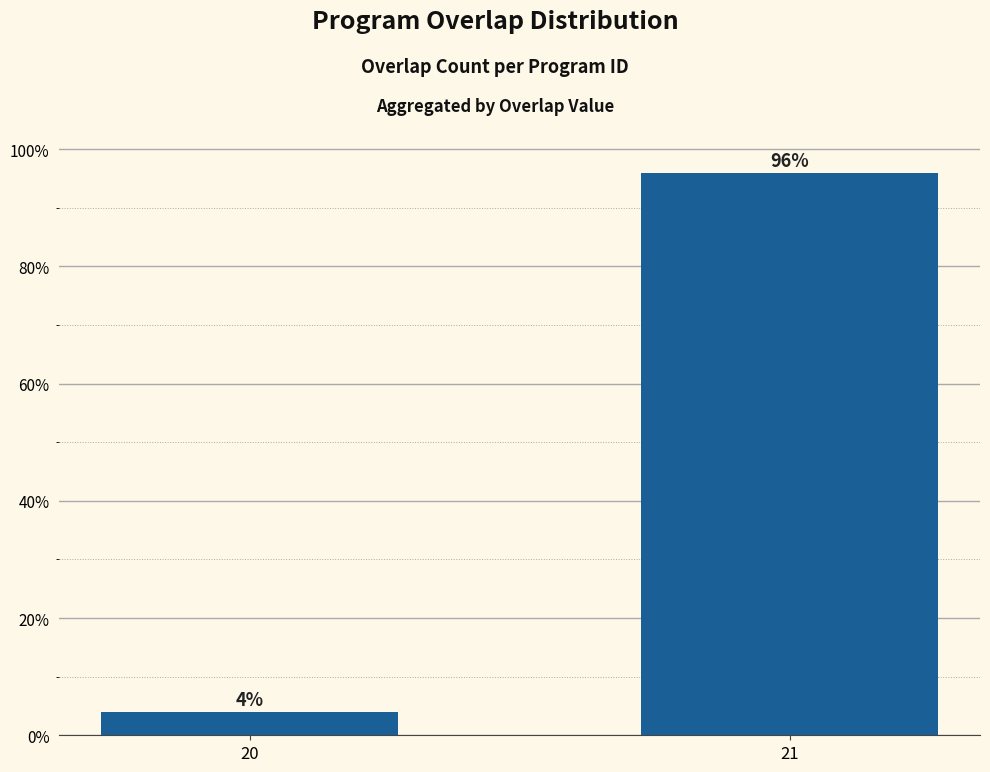

What is the average value?

50